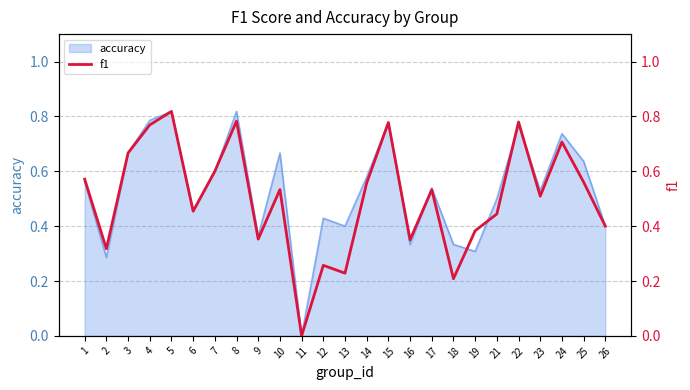

What is the greatest value displayed?

0.8